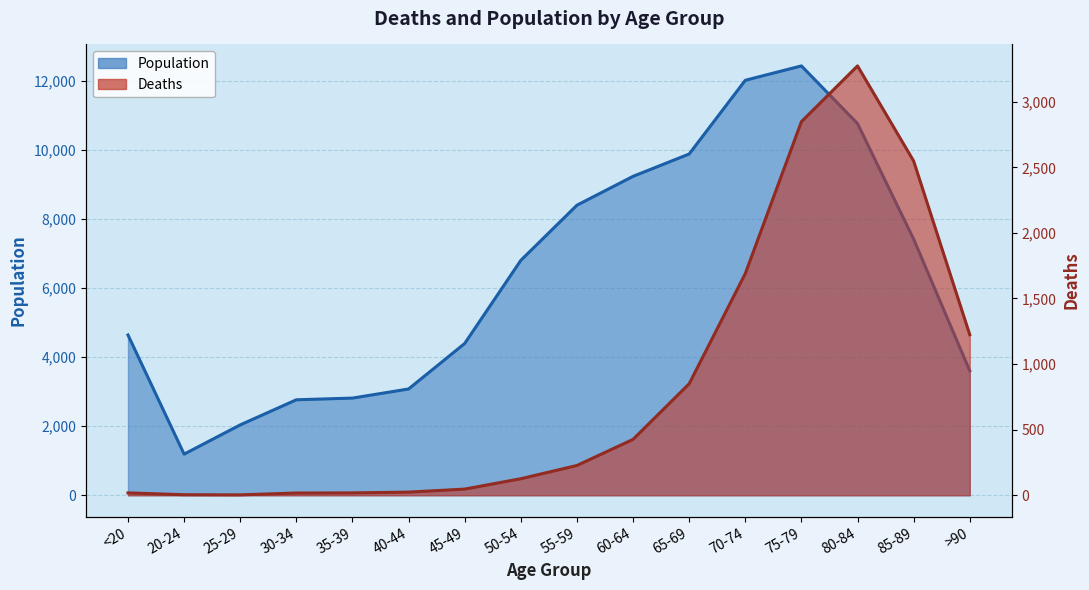

What are all the series names shown in the legend?

Deaths, Population